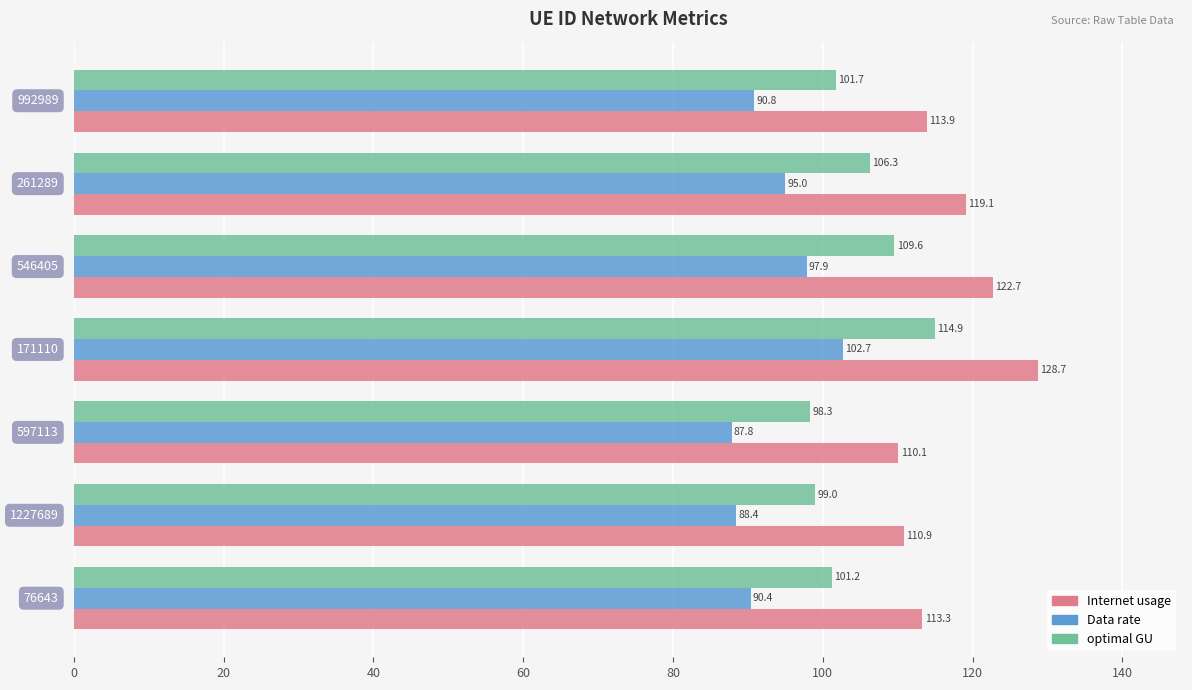

How many series are shown in this chart?

3